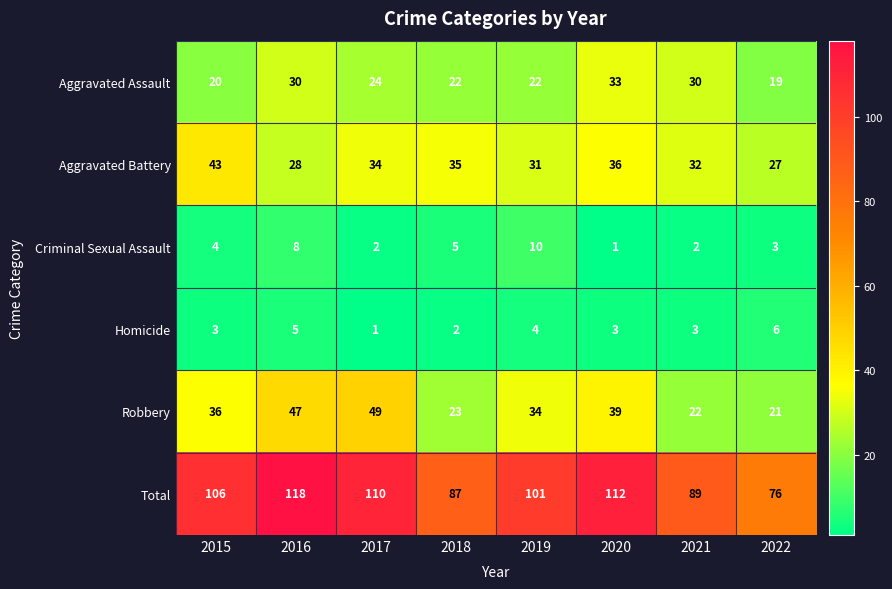

Which series has the largest total across all categories?

Total